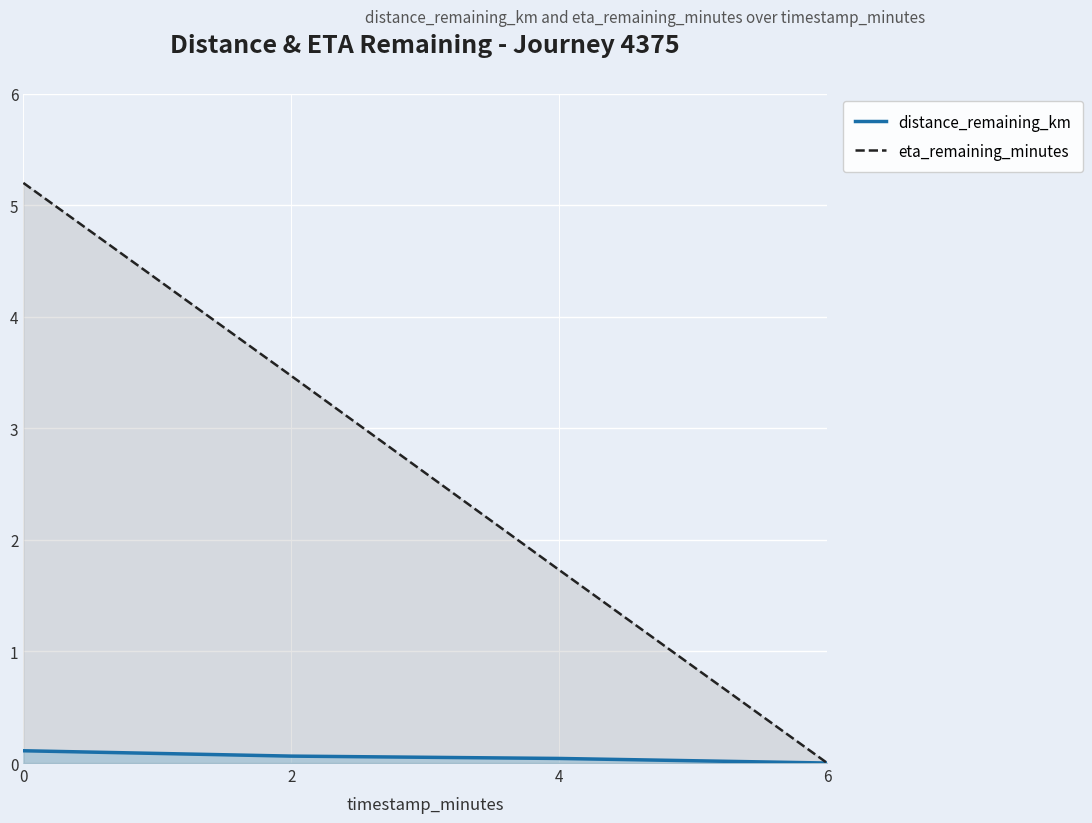

True or false: distance_remaining_km and eta_remaining_minutes intersect in this chart.

False